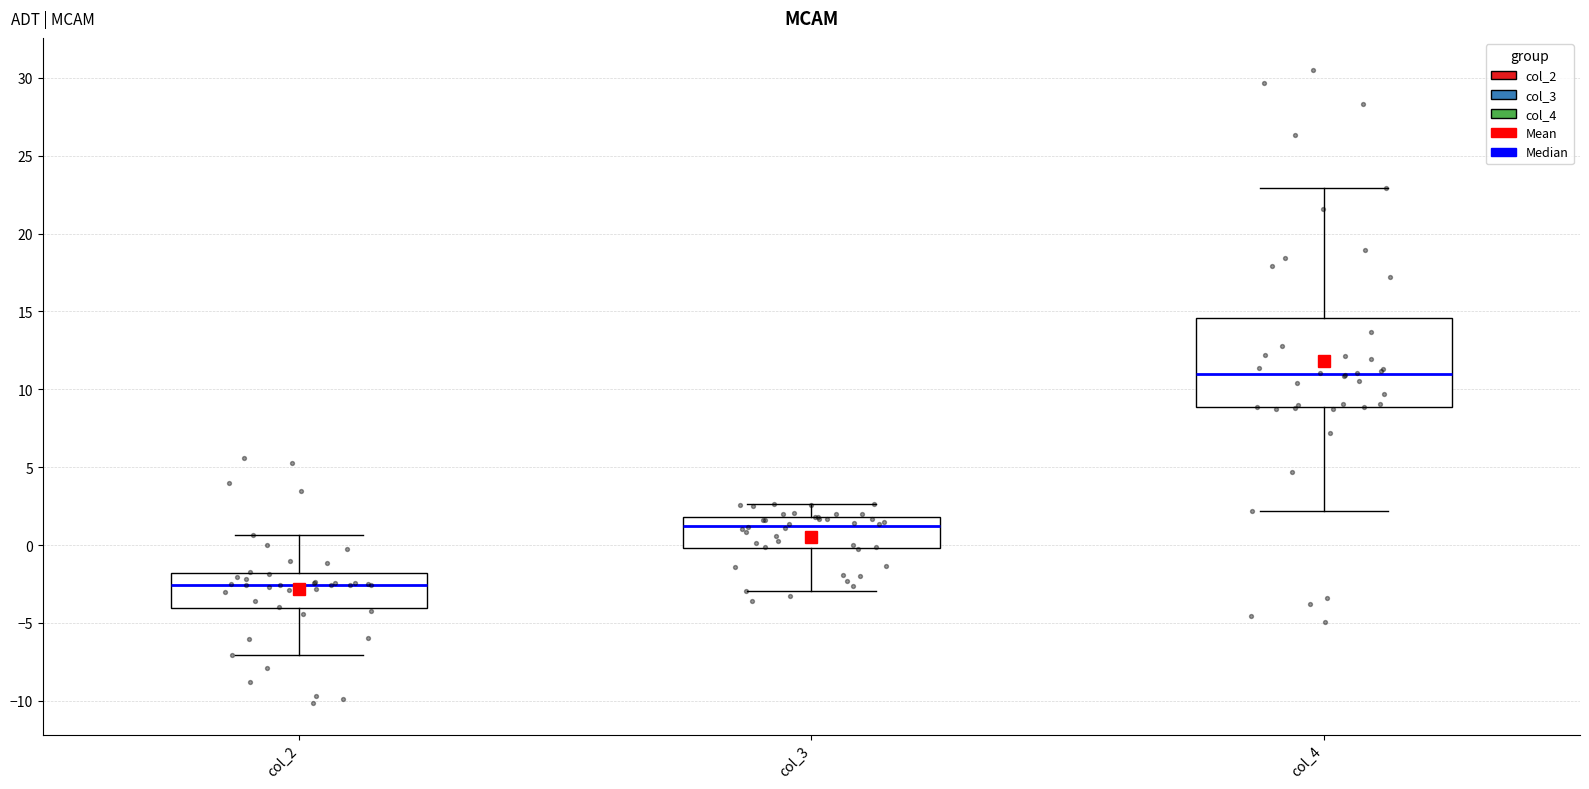

Reading left to right, read every box against the y-axis: the position of its median line, the range the box covers, and the ends of its whiskers. The values are not printed on the chart, so give them approximately, as read against the axis.

col_2: median -2.5, box -4.0 to -2.0, whiskers -7.0 to 0.5
col_3: median 1.5, box 0.0 to 2.0, whiskers -3.0 to 2.5
col_4: median 11.0, box 9.0 to 14.5, whiskers 2.0 to 23.0